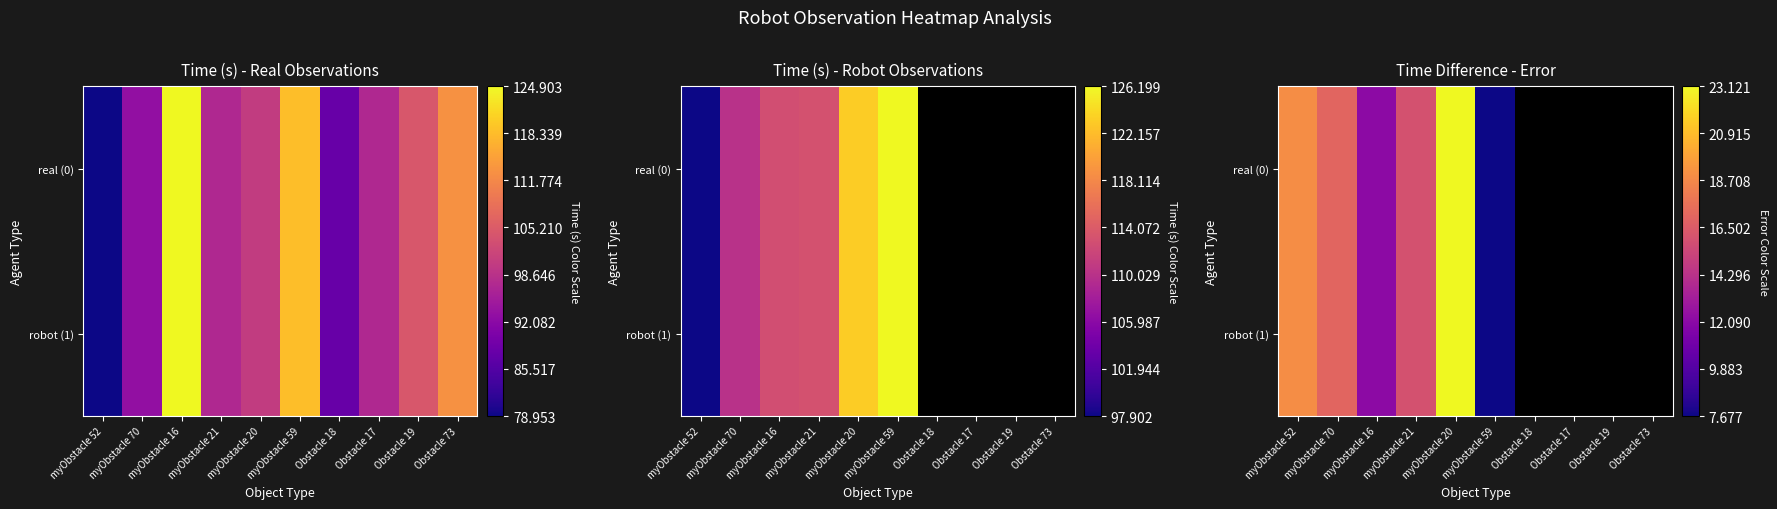

Rank the series by their maximum value, from lowest to highest.

real (0), robot (1)